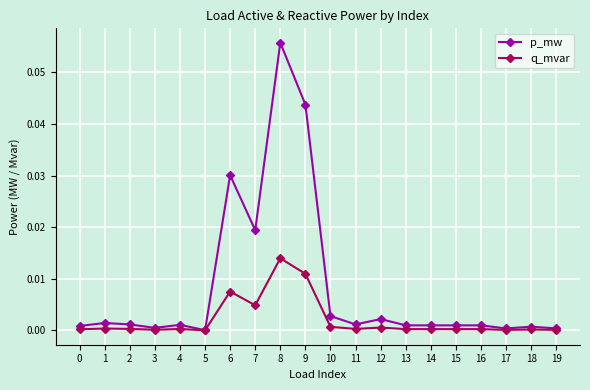

How many data points does each series have?

20